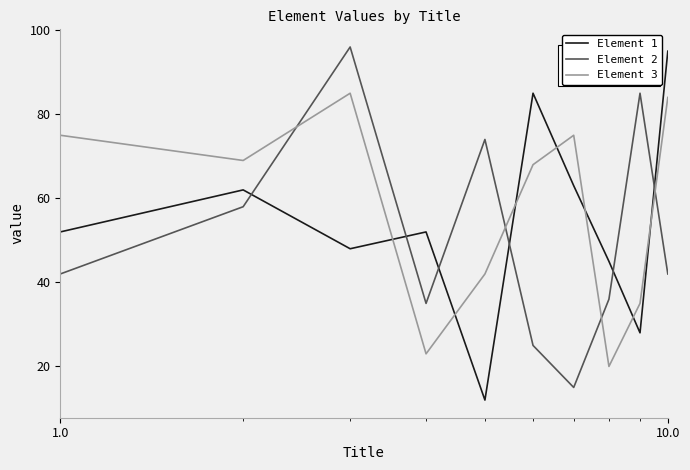

Rank the series by their average value, from highest to lowest.

Element 3, Element 1, Element 2